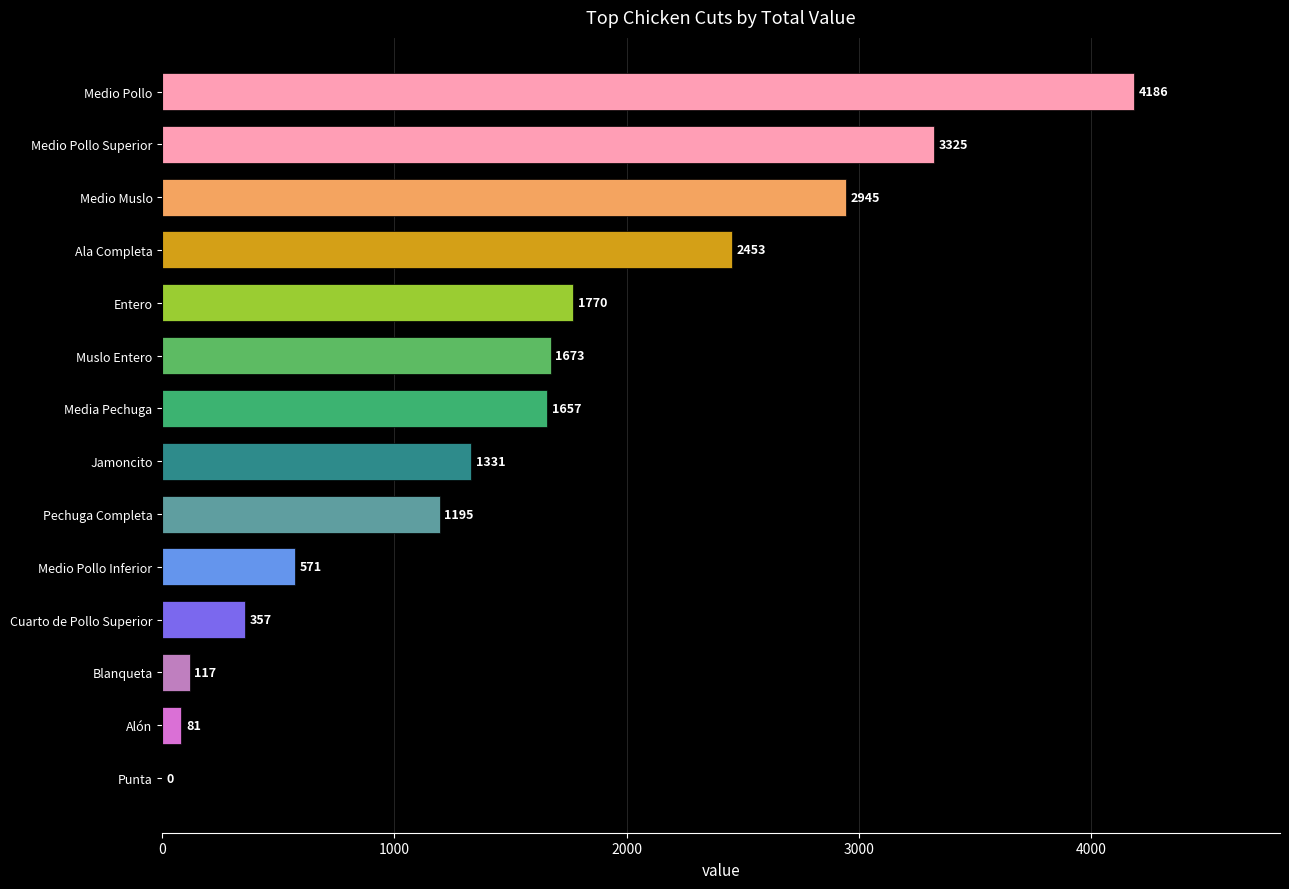

The chart shows a value of 117.0 at Blanqueta. True or false?

True